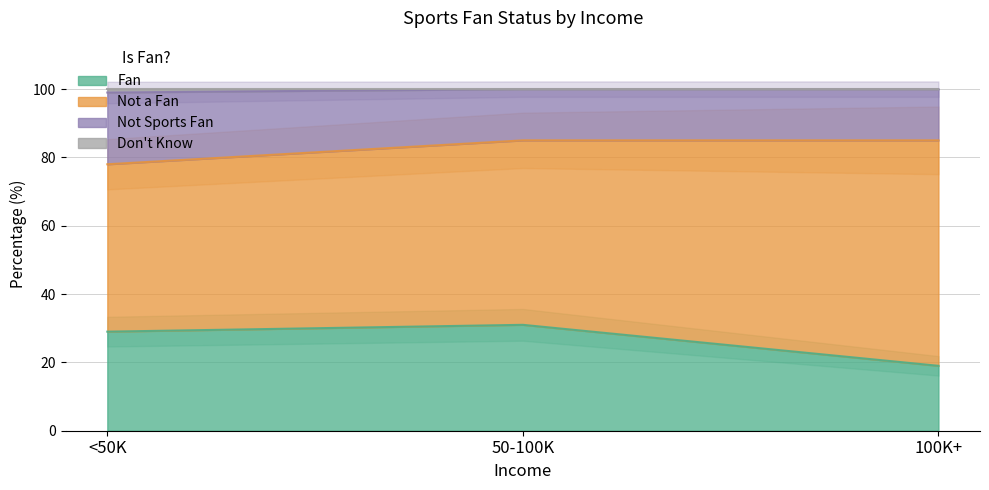

The Fan series shows 31 at 50-100K. True or false?

True